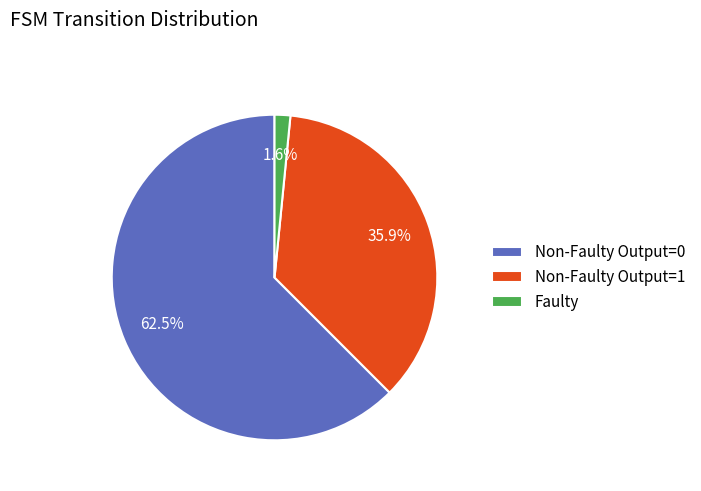

What percentage is NOT represented by Non-Faulty Output=0?

37.5%